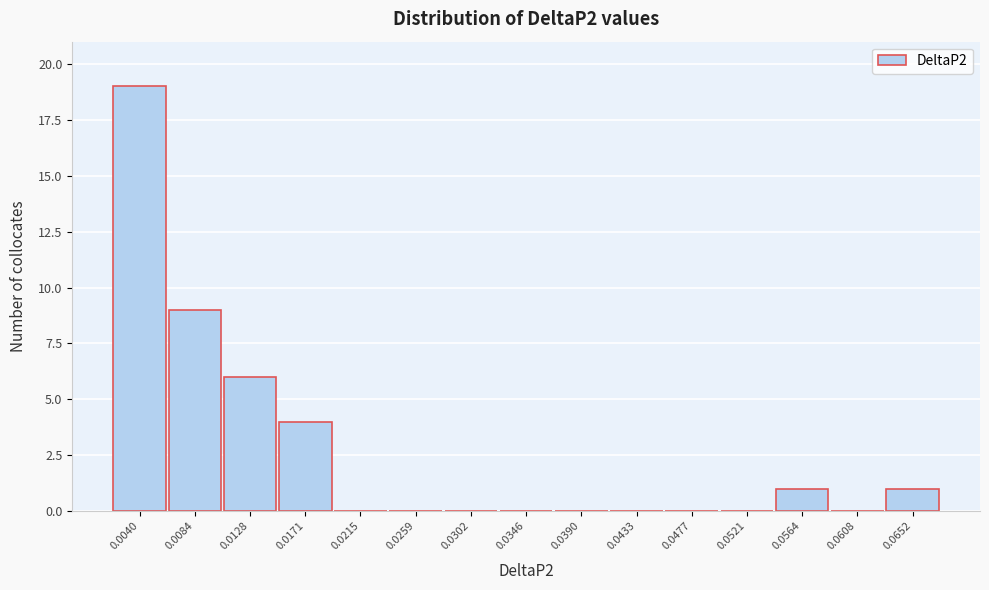

Reading left to right, transcribe all the data shown in this chart.

0.0040=19	0.0084=9	0.0128=6	0.0171=4	0.0215=0	0.0259=0	0.0302=0	0.0346=0	0.0390=0	0.0433=0	0.0477=0	0.0521=0	0.0564=1	0.0608=0	0.0652=1